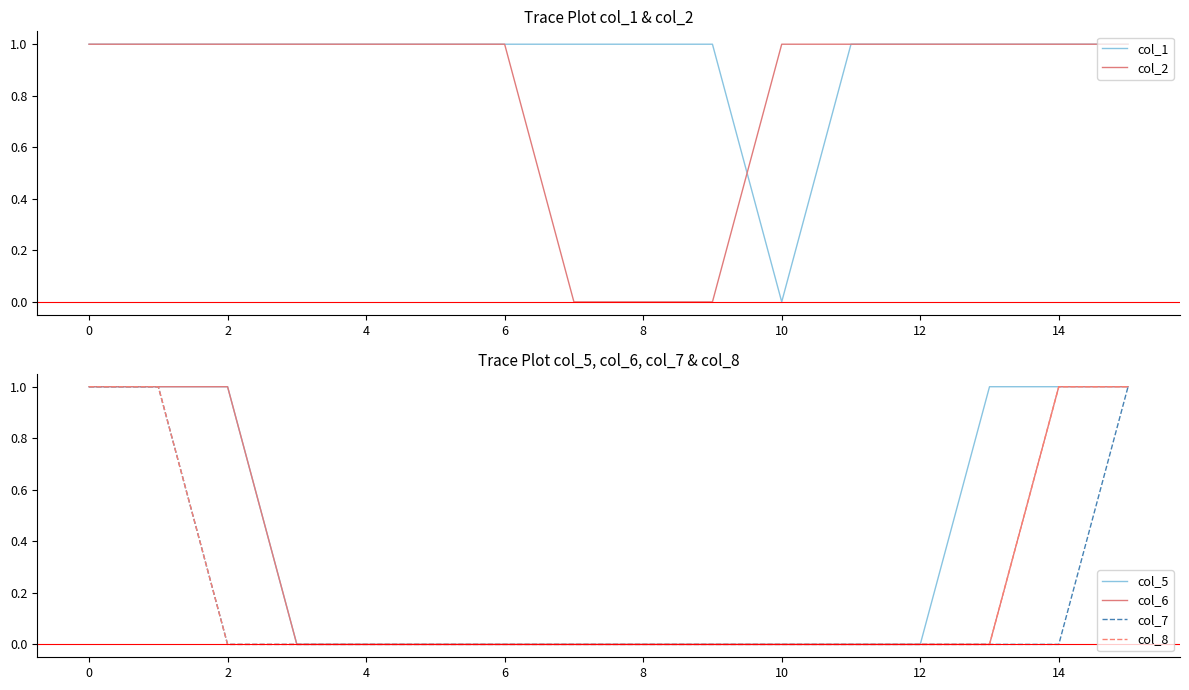

At how many categories does at least one series exceed 0?

16